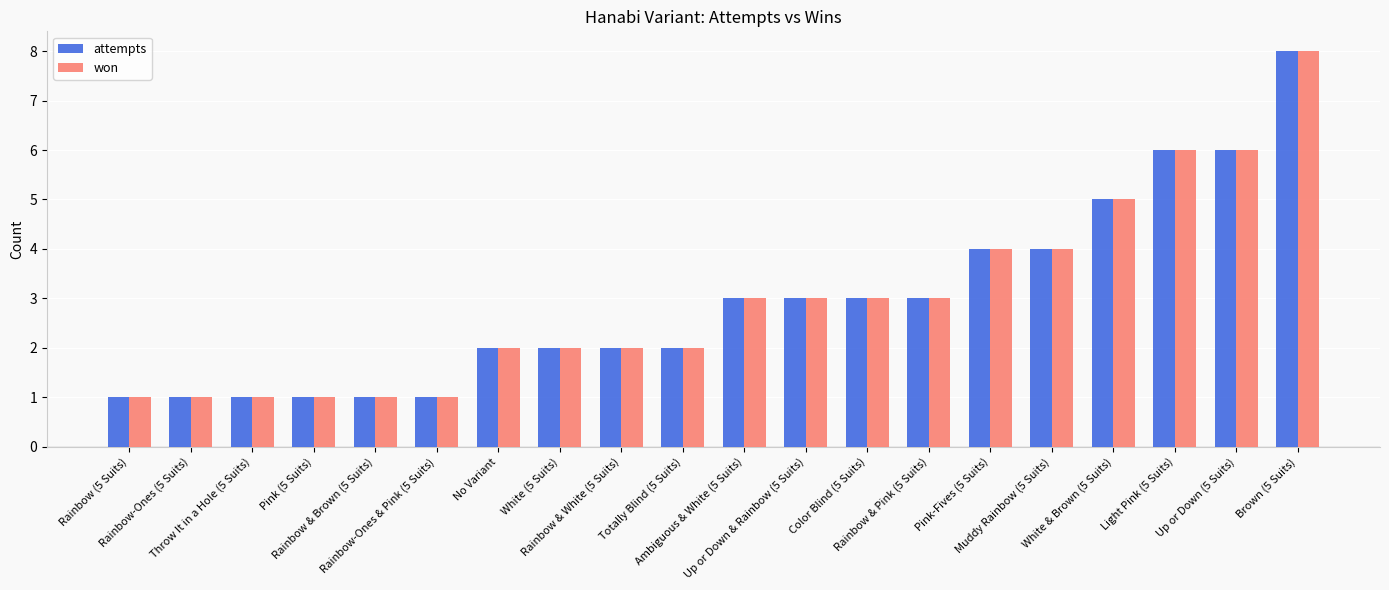

Which category has the highest value across all series?

Brown (5 Suits)